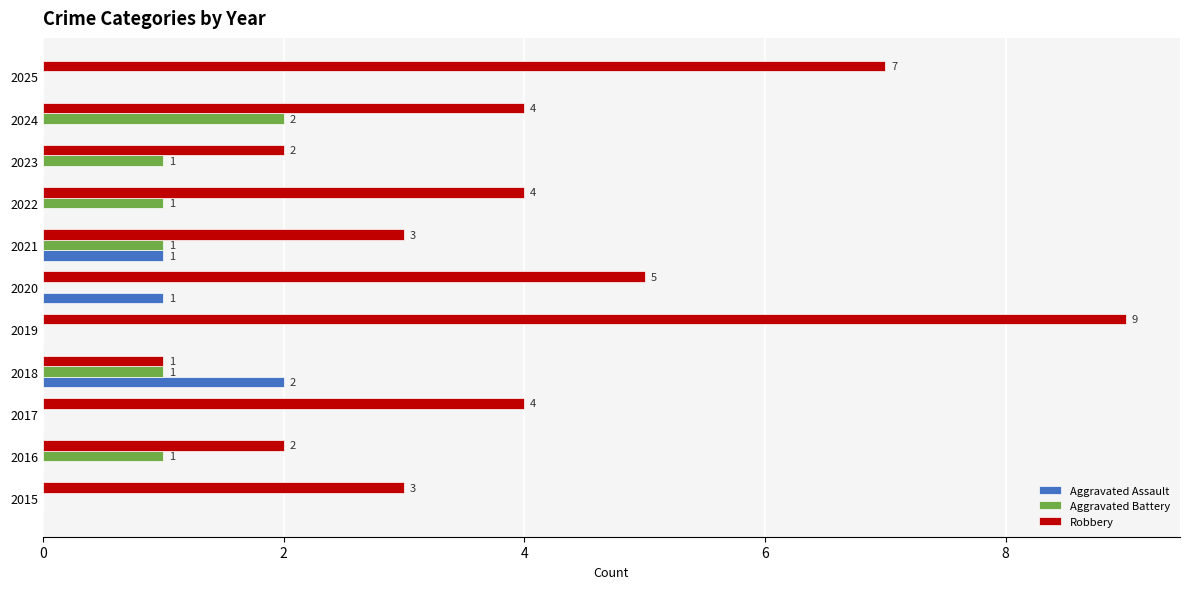

Is it true that Aggravated Assault equals 0 at 2024?

True